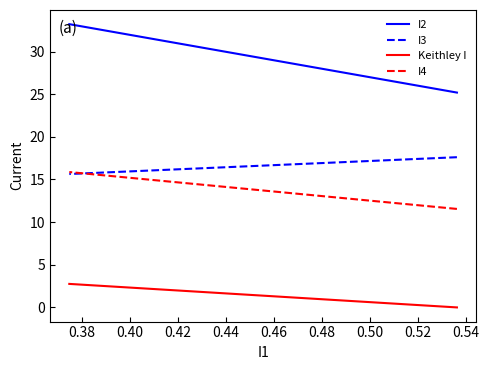

Which series has the largest total across all categories?

I2